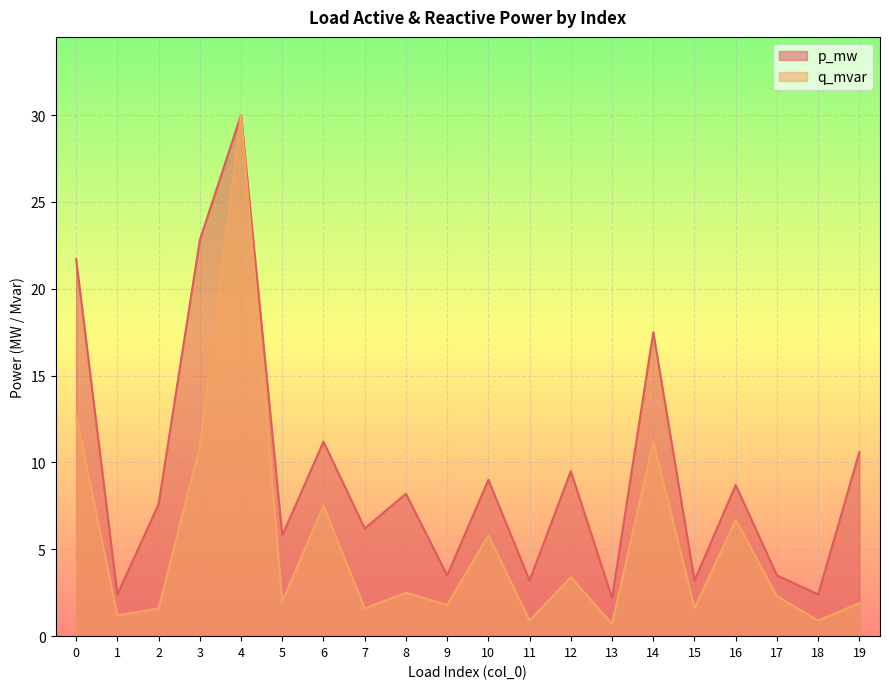

How many lines are shown in the chart?

2